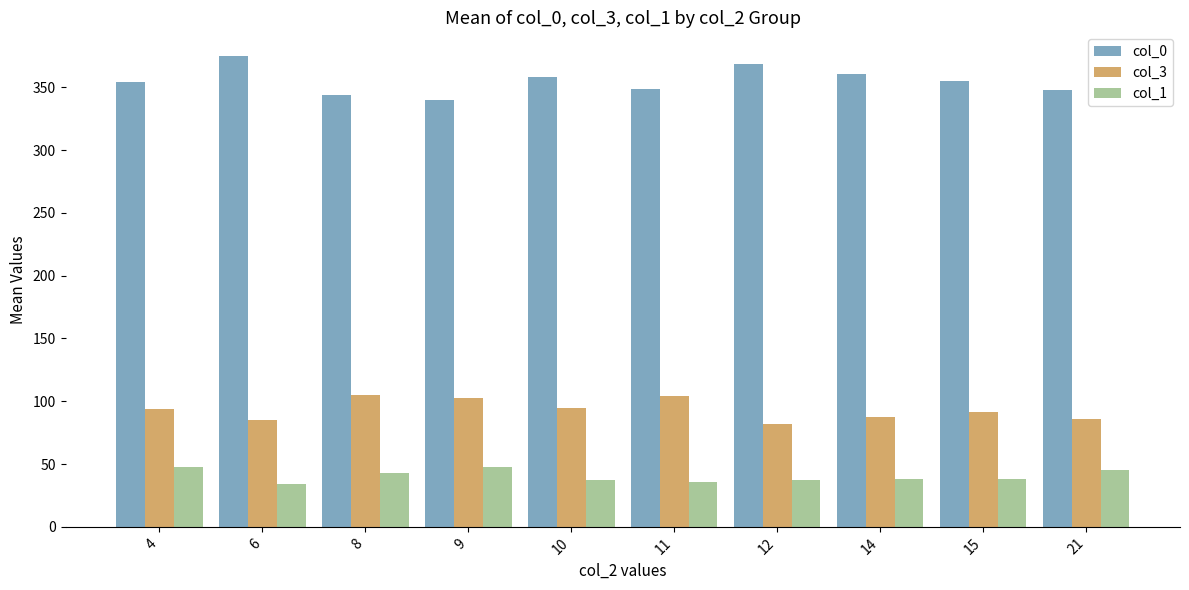

What is the difference between the col_1 values at 15 and 4?

9.5